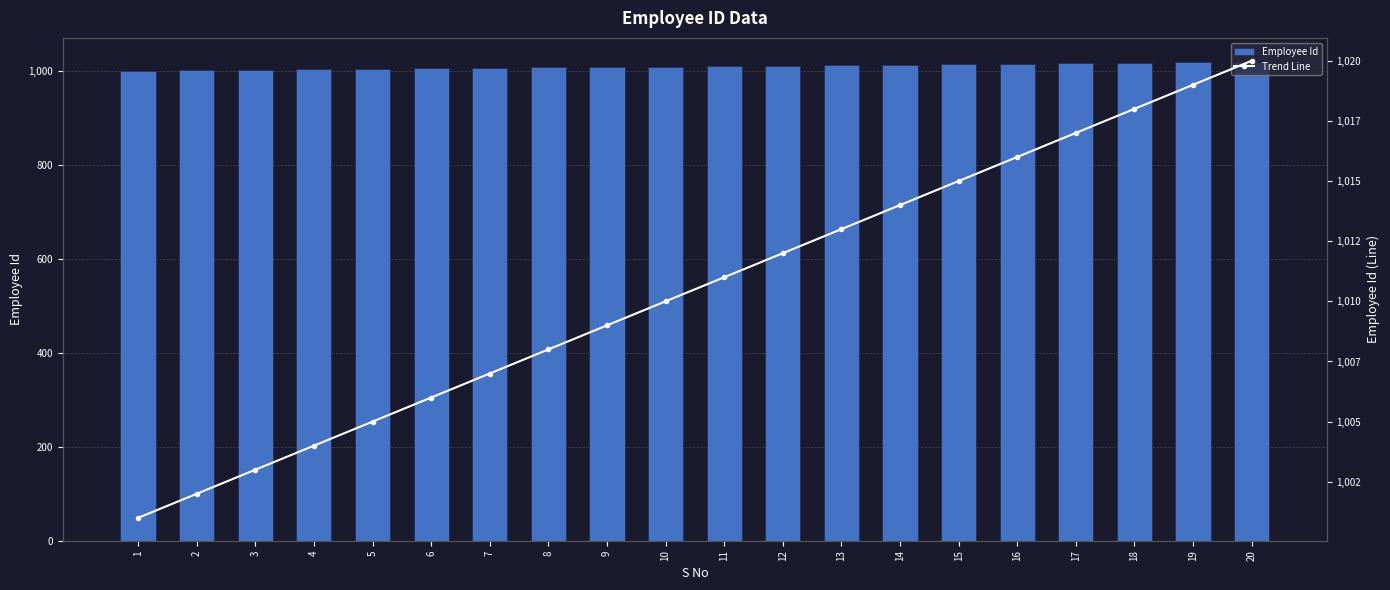

Which category has the highest value in the Employee Id series?

20